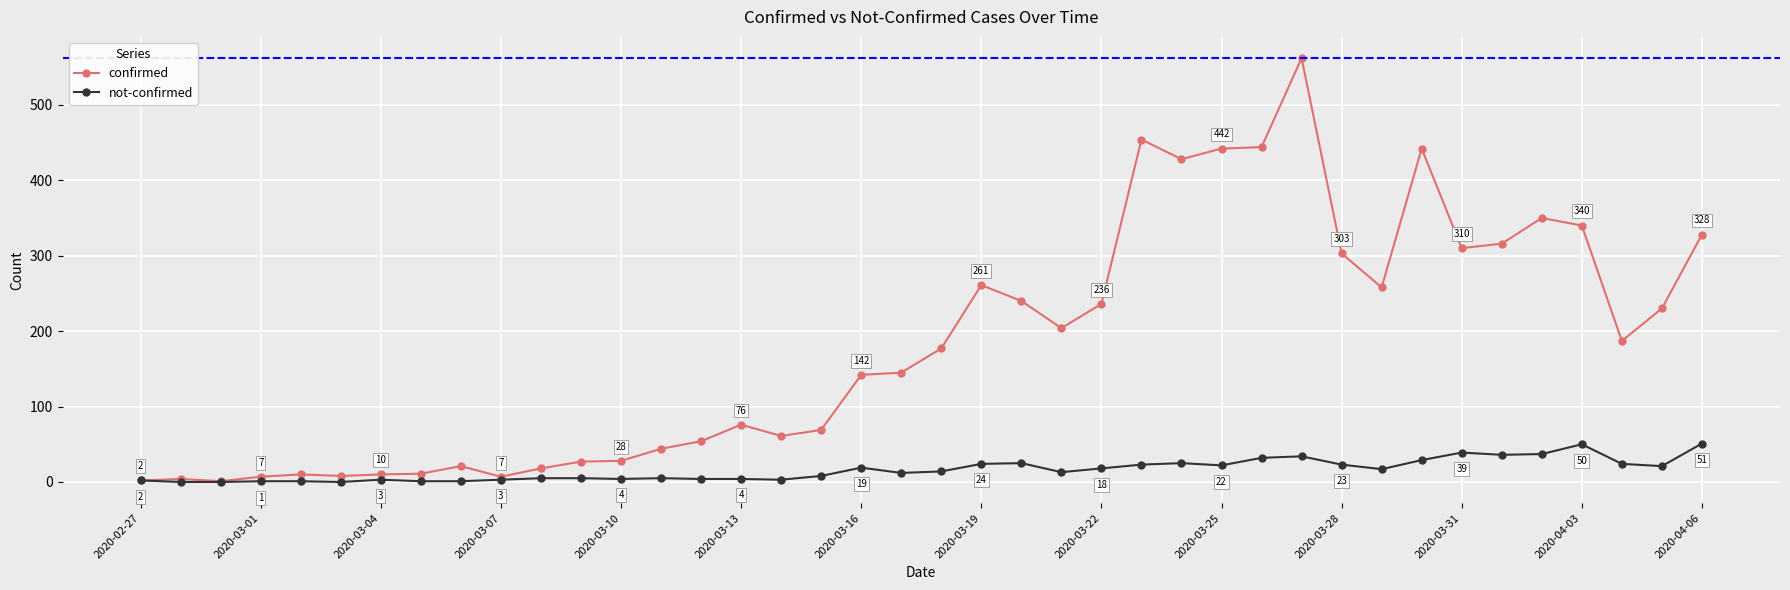

Which series has the largest total across all categories?

confirmed